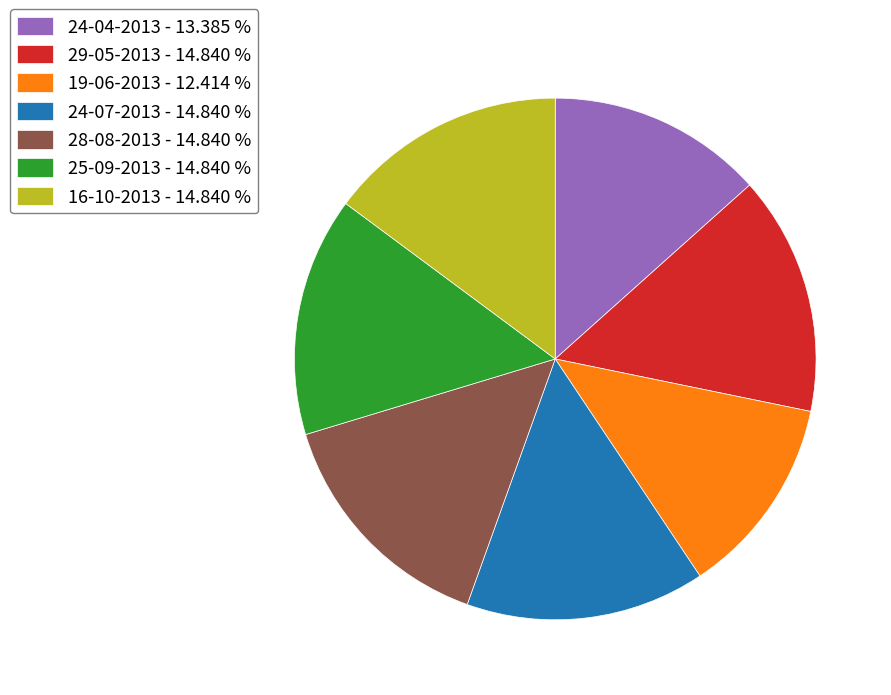

Approximately how many times larger is the value at 19-06-2013 - 12.414 % compared to 24-07-2013 - 14.840 %?

0.8